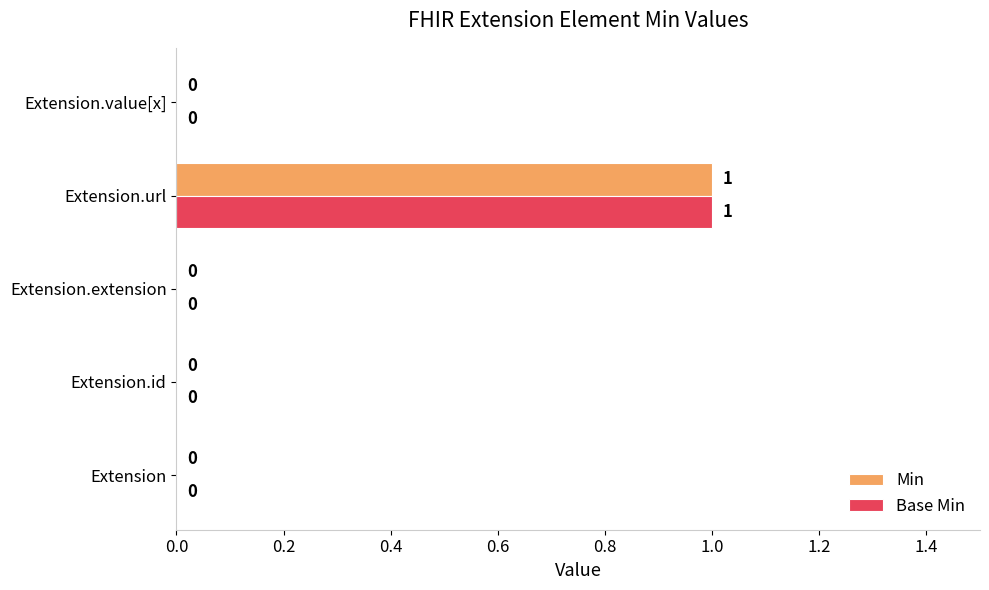

Count the Min values in the range 0 to 1.

5